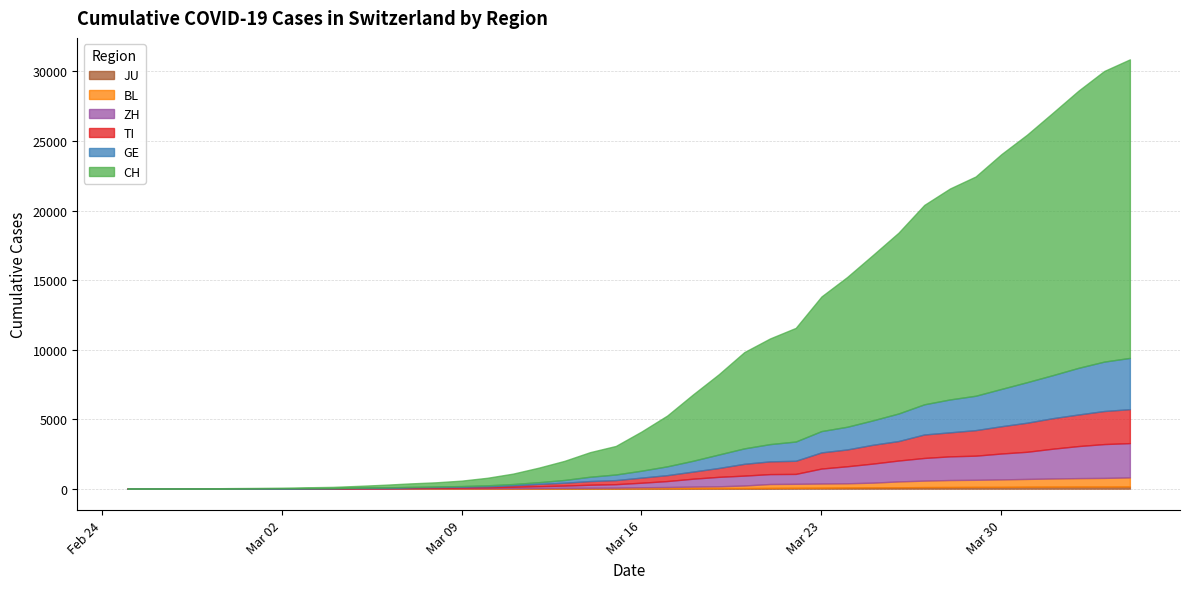

How many distinct data groups are displayed?

6